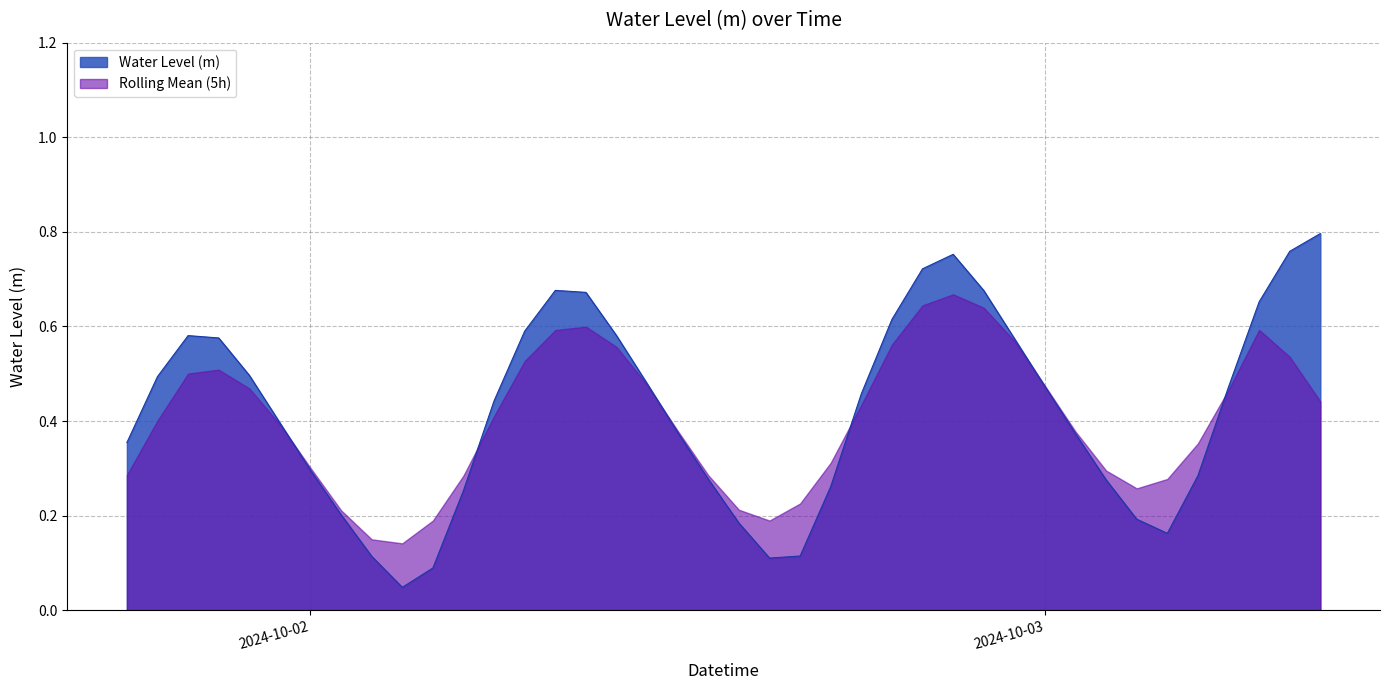

Which series has the widest spread of values?

Water Level (m)